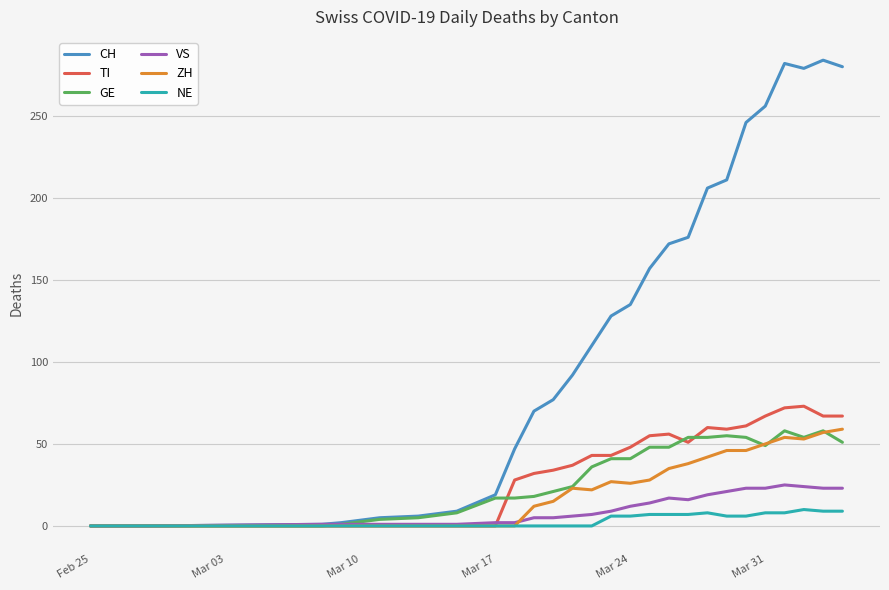

What is the greatest value displayed?

284